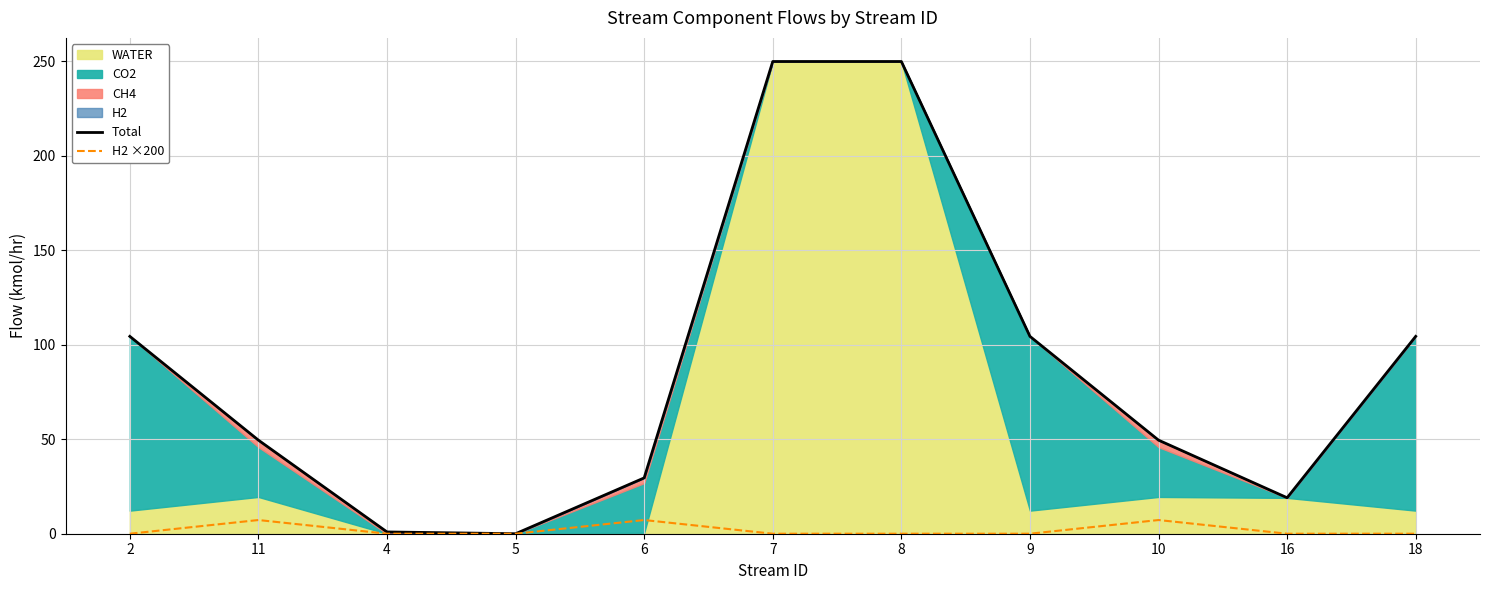

Read the Total value at 2.

104.5